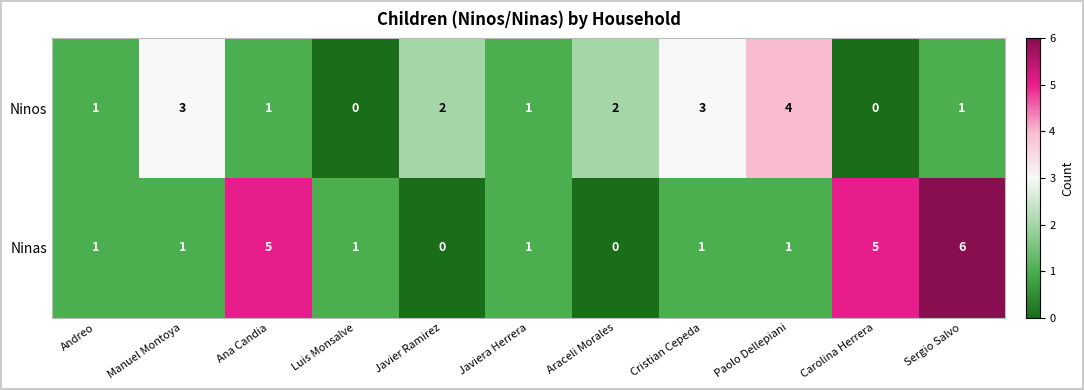

Which series changed the most between Ana Candia and Cristian Cepeda?

Ninas